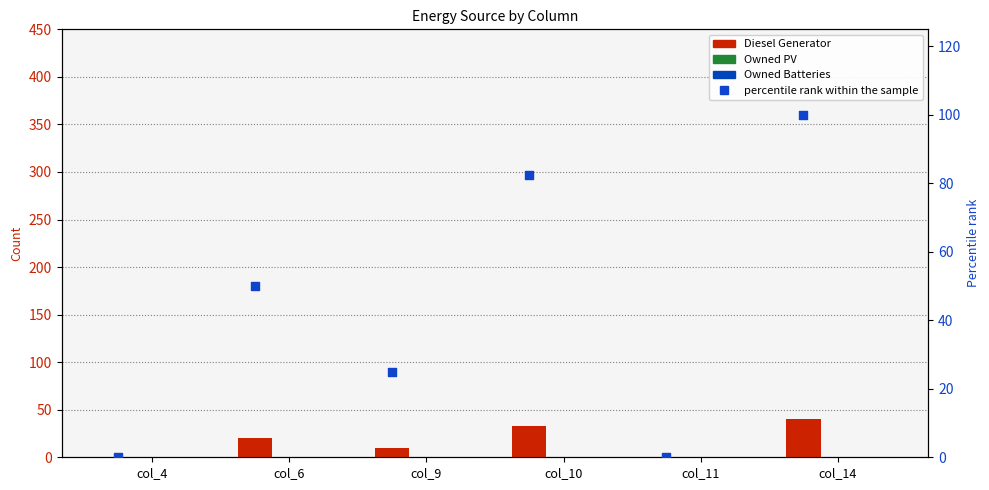

Which series has the largest total across all categories?

percentile rank within the sample